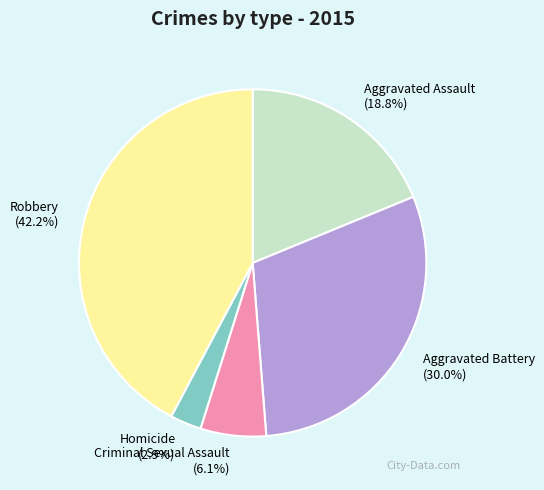

What percentage do Aggravated Battery and Homicide together represent?

32.9%